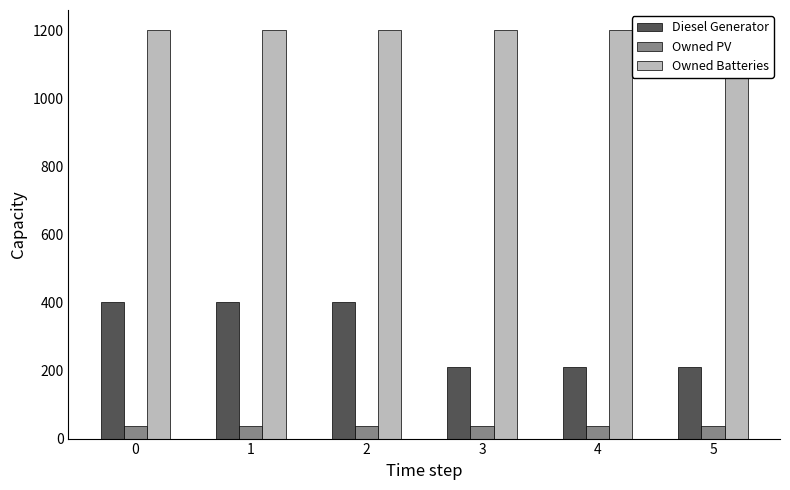

Reading left to right, what are all the values shown in this chart?

Diesel Generator: 0=400	1=400	2=400	3=211	4=211	5=211
Owned PV: 0=37	1=37	2=37	3=37	4=37	5=37
Owned Batteries: 0=1199	1=1199	2=1199	3=1199	4=1199	5=1199